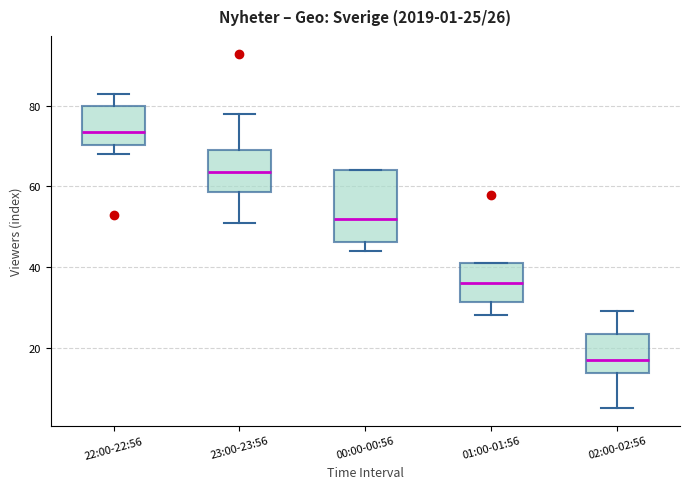

Which box has the lowest median line?

02:00-02:56